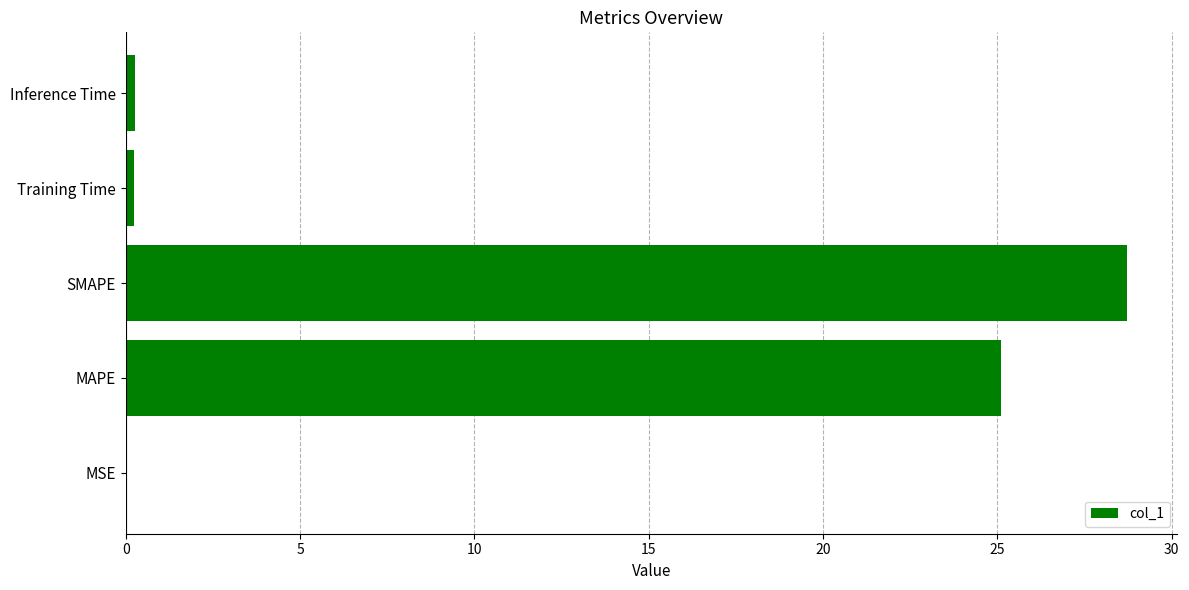

What value does the data have at MAPE?

25.1